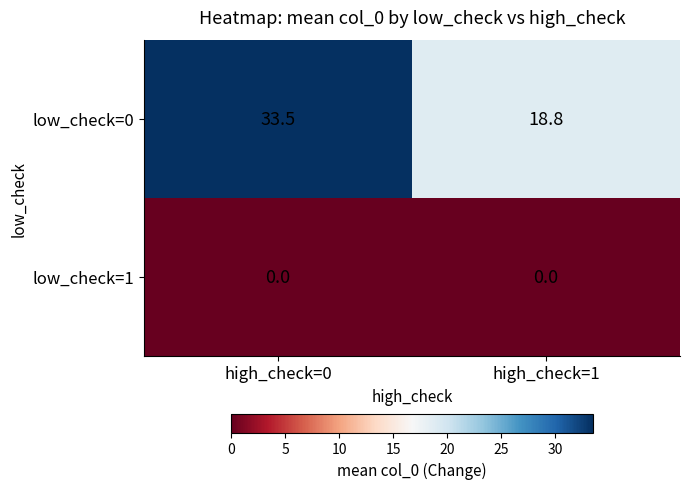

Count the number of categories in the chart.

2